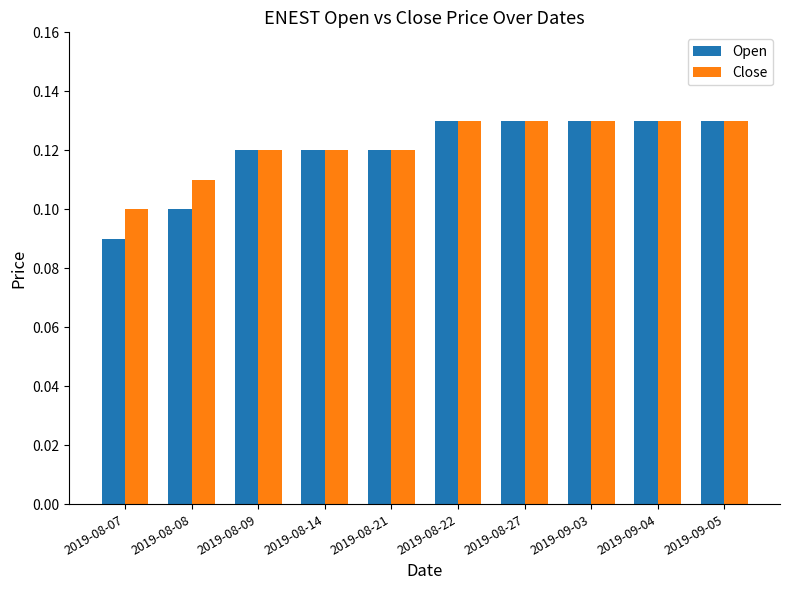

True or false: Close has a value of 0.1 at 2019-09-05.

True